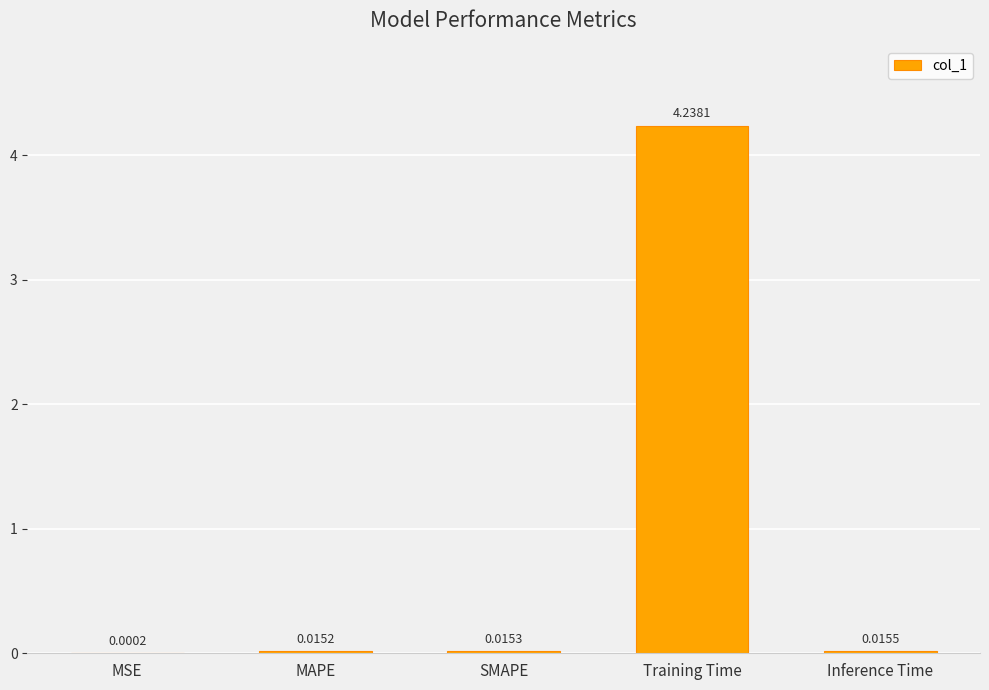

At which category does the chart reach its peak across all series?

Training Time